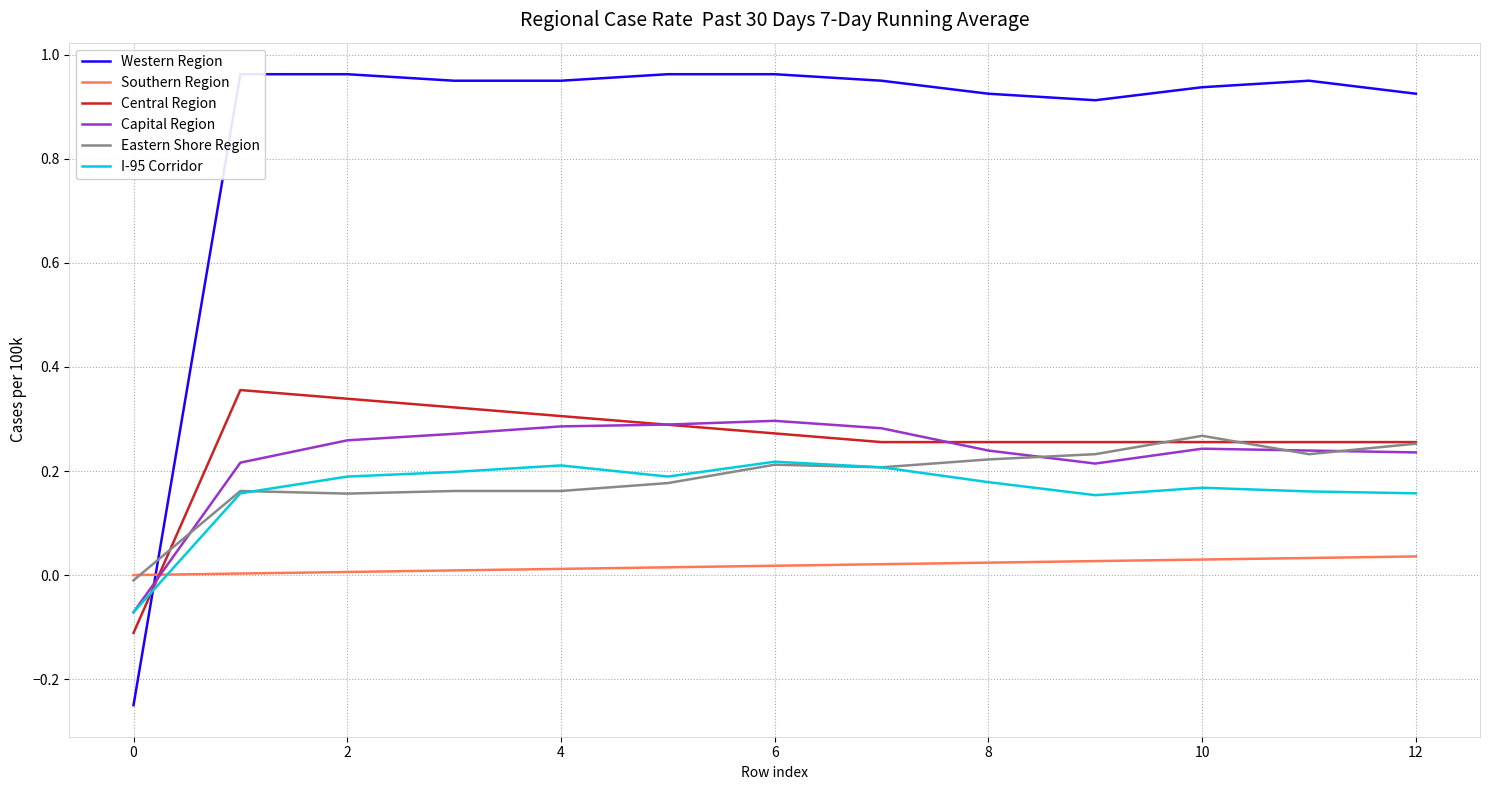

At which label does Eastern Shore Region reach its peak?

10